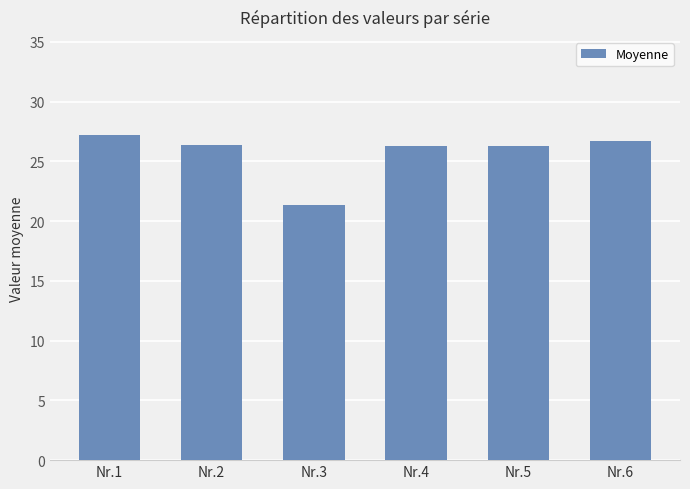

The value at Nr.1 is 37.3. True or false?

False